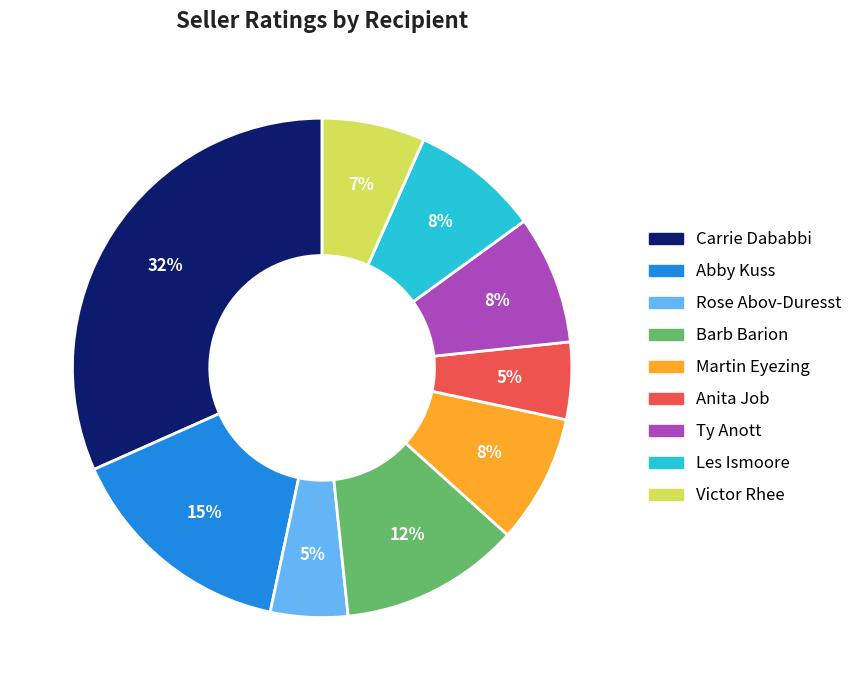

To the nearest percent, what is the difference between the largest and smallest slice percentages?

27%